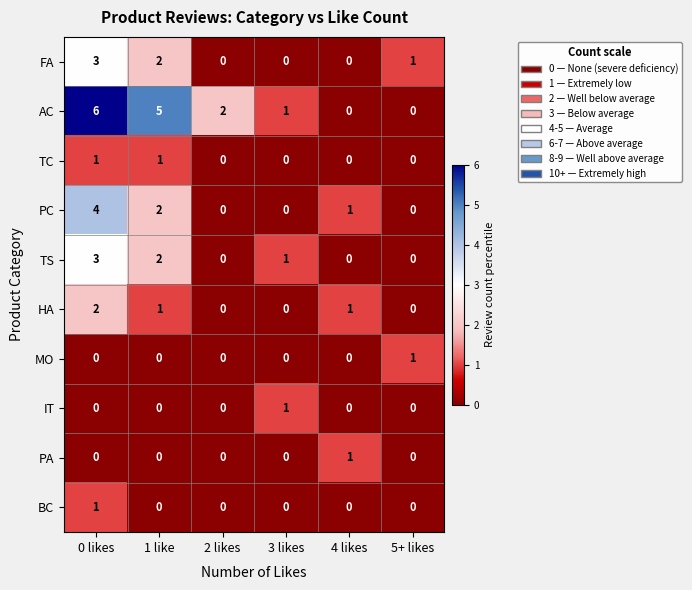

At which label does TS first exceed 1?

0 likes